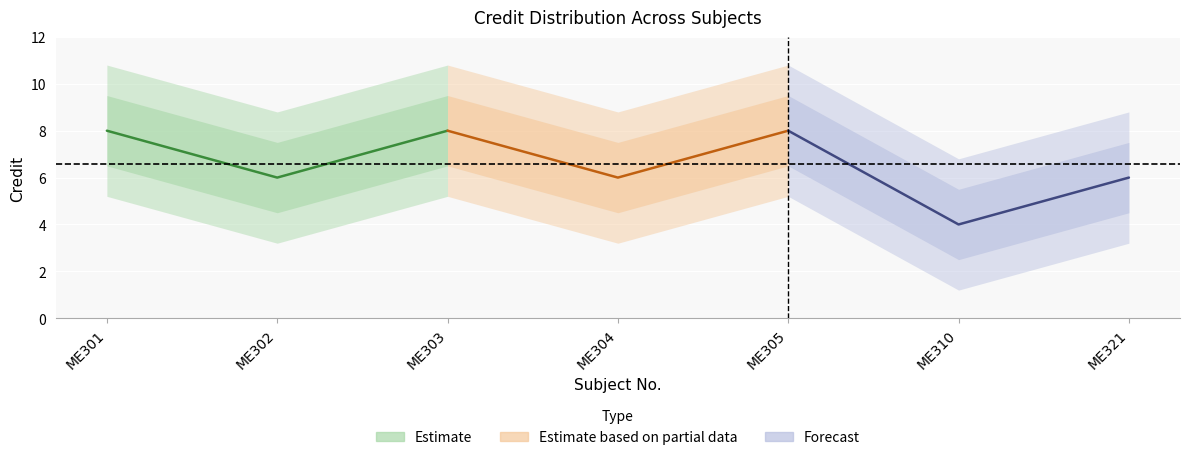

What is the maximum value for Estimate based on partial data?

8